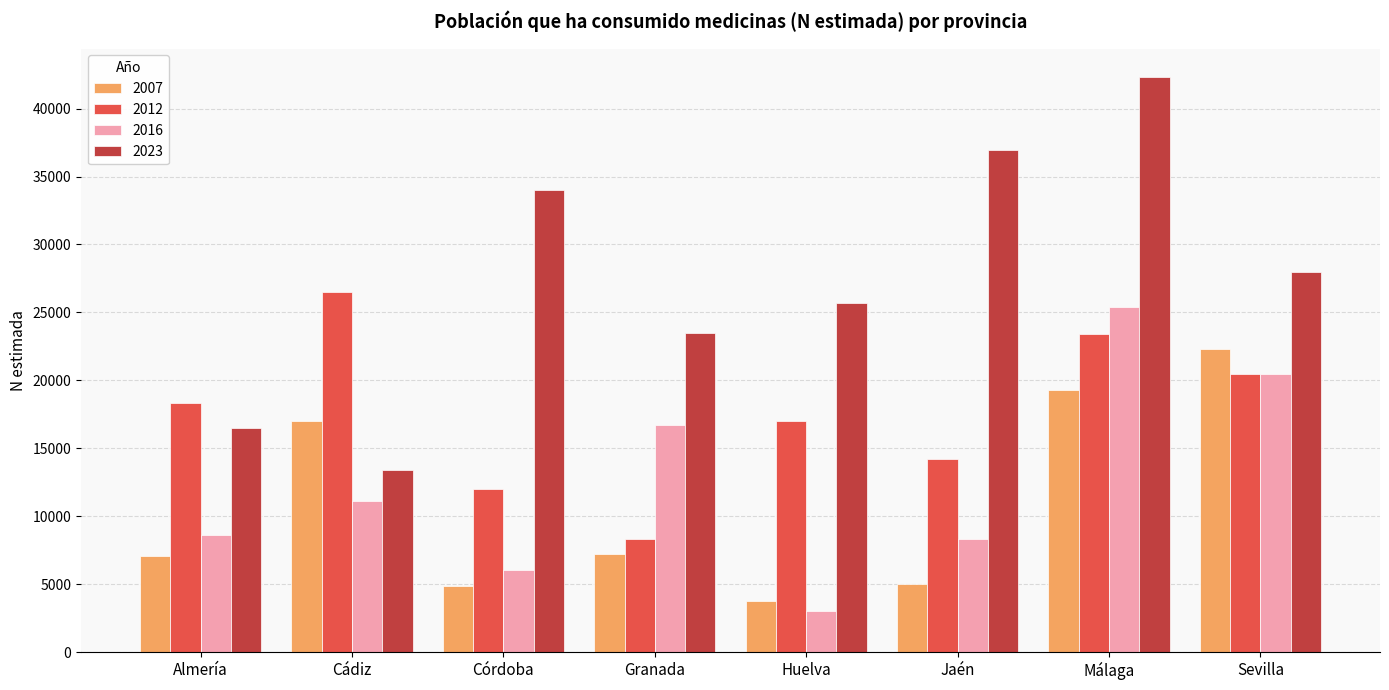

Which series has the largest total across all categories?

2023